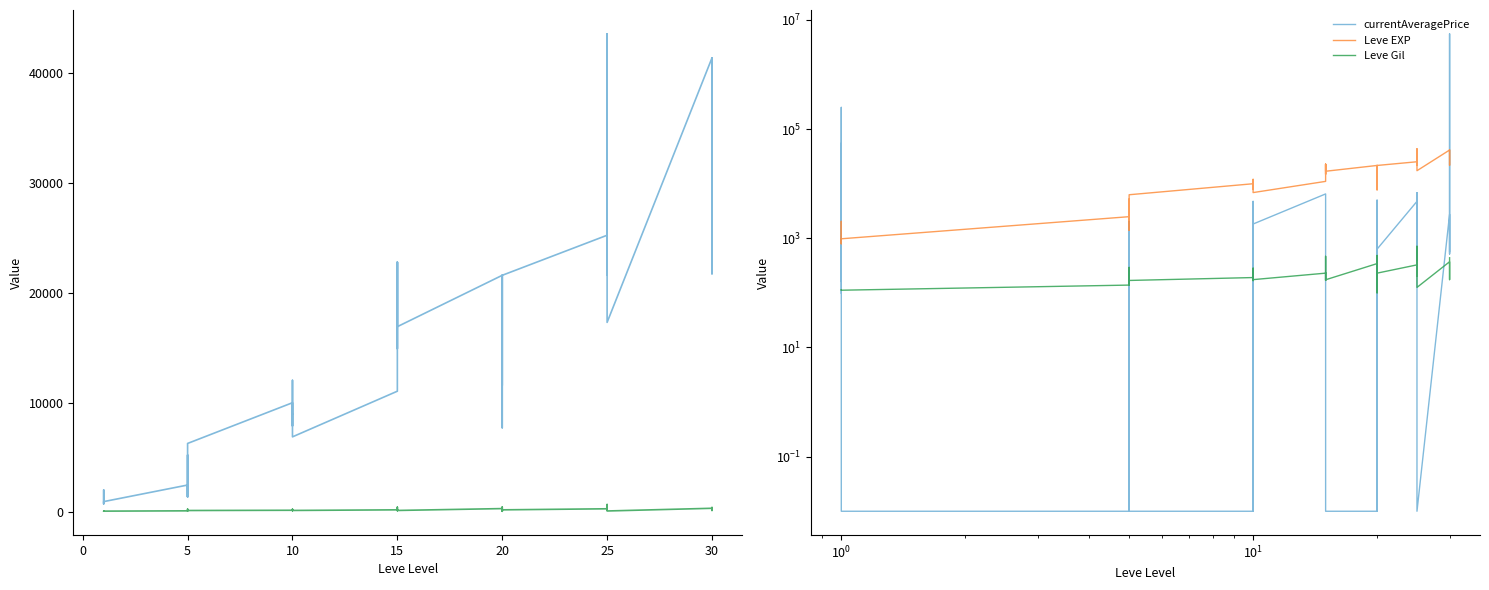

Is it true that Leve EXP equals 2929.6 at 0?

False